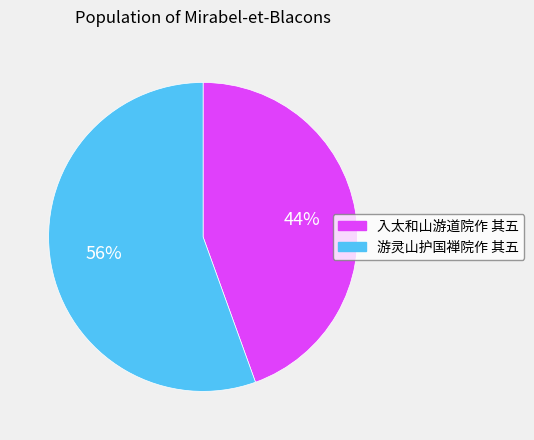

Is it true that 入太和山游道院作 其五 is 44% of the pie?

True